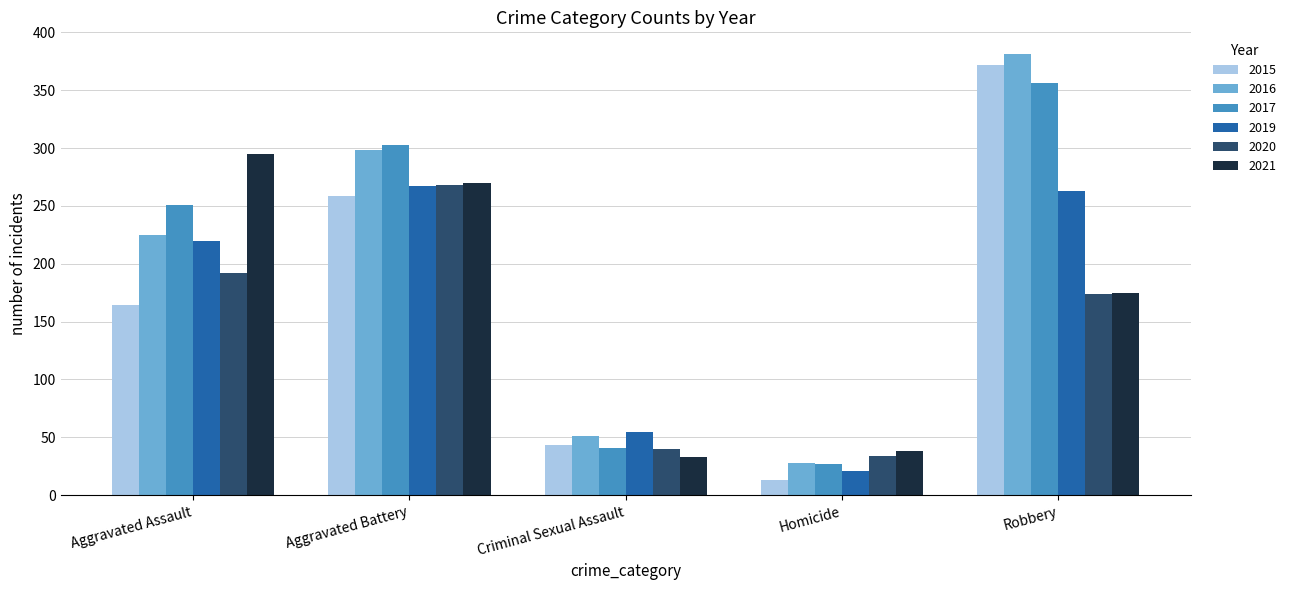

Does the chart contain stacked bars?

No